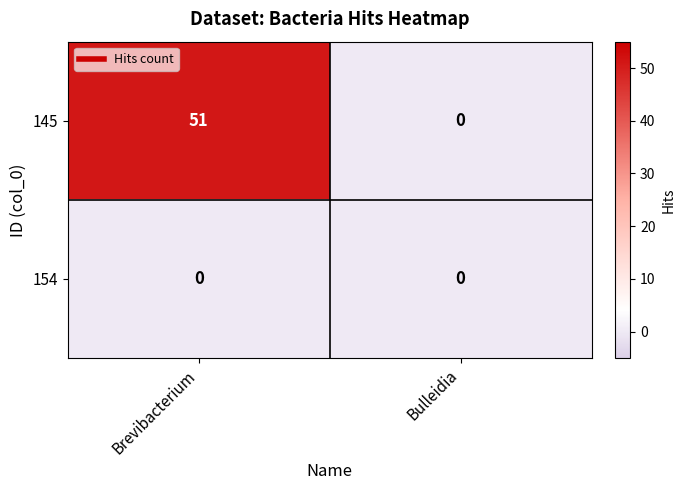

At Brevibacterium, list the series in order from largest to smallest.

145, 154